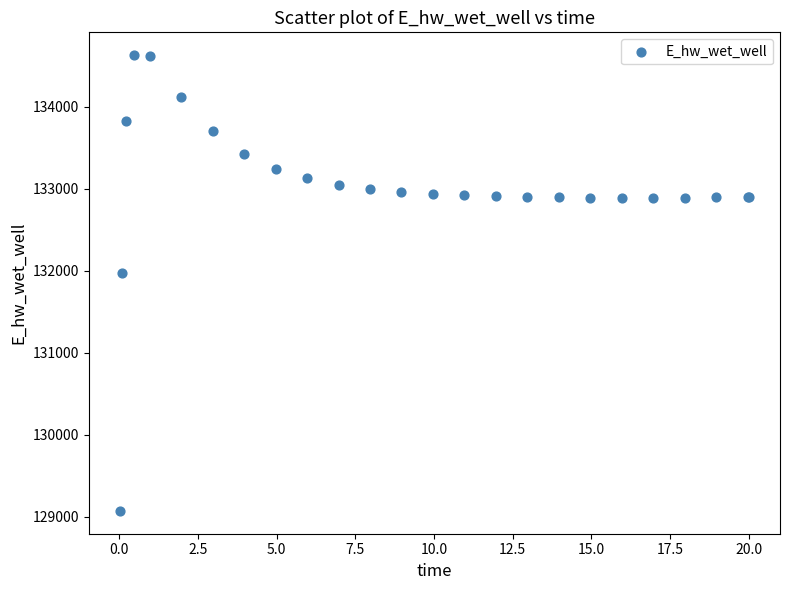

What Y value in the scatter plot is closest to 131849?

131969.9